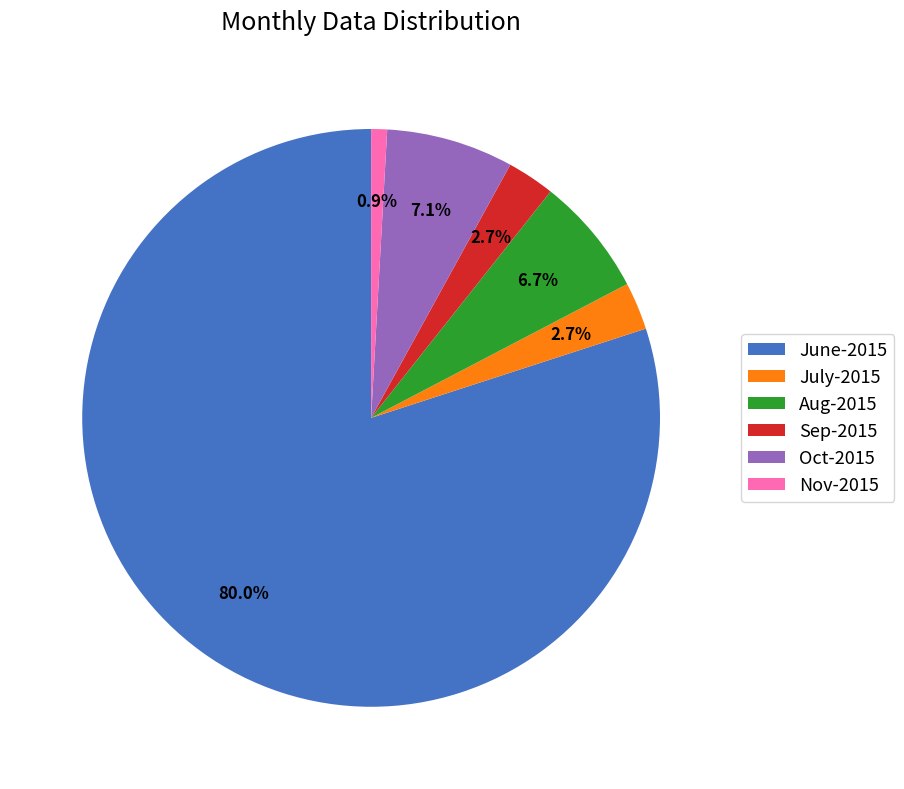

To the nearest percent, what portion does Aug-2015 represent?

7%